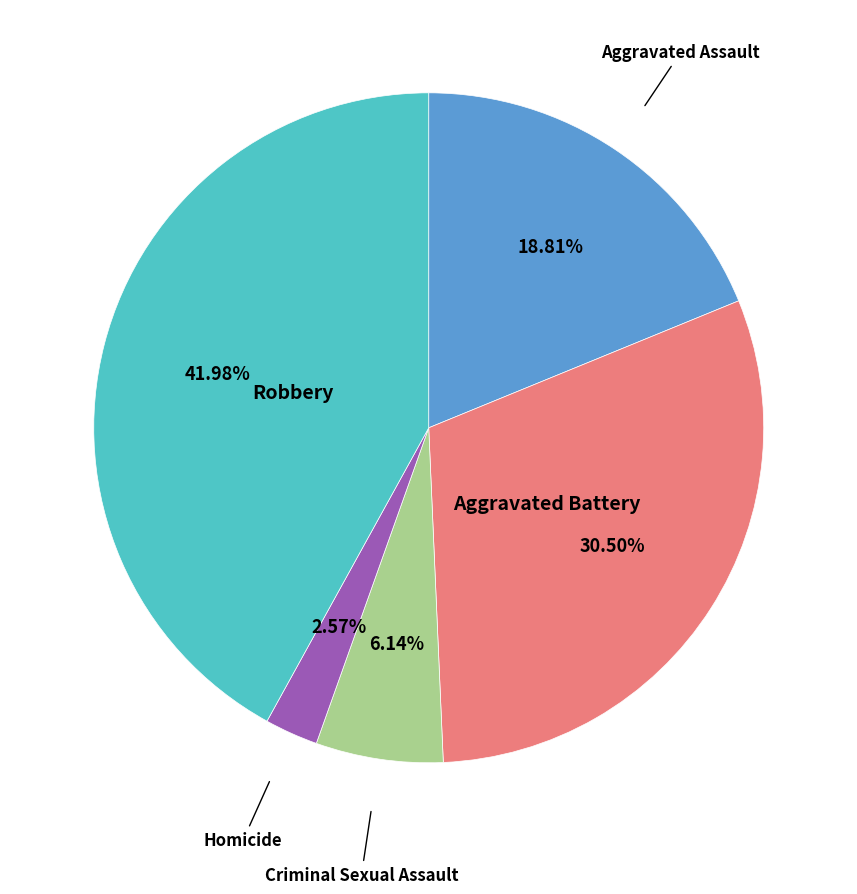

Does any single category account for the majority?

No